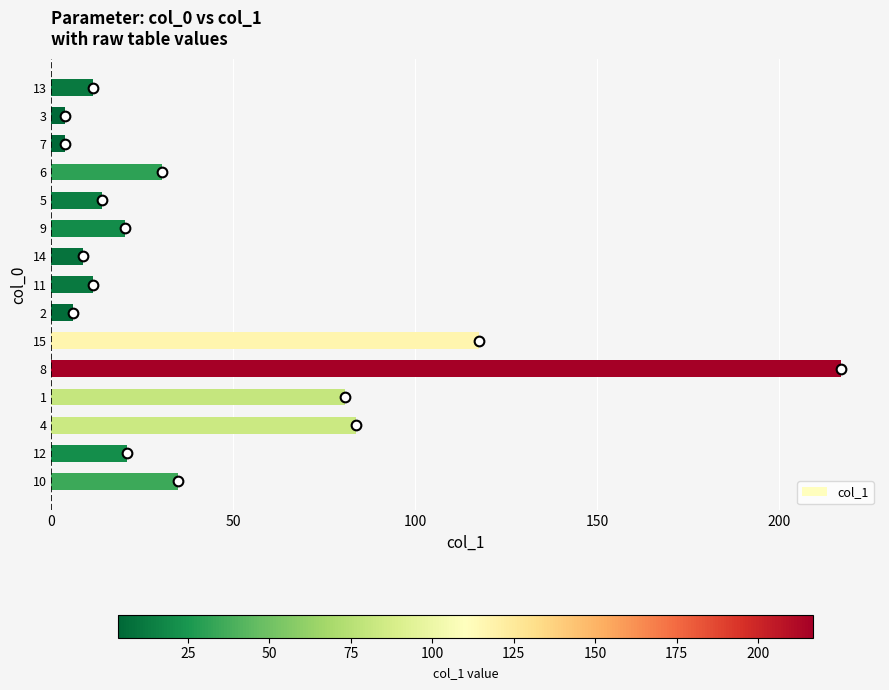

How many data points are less than 20?

7